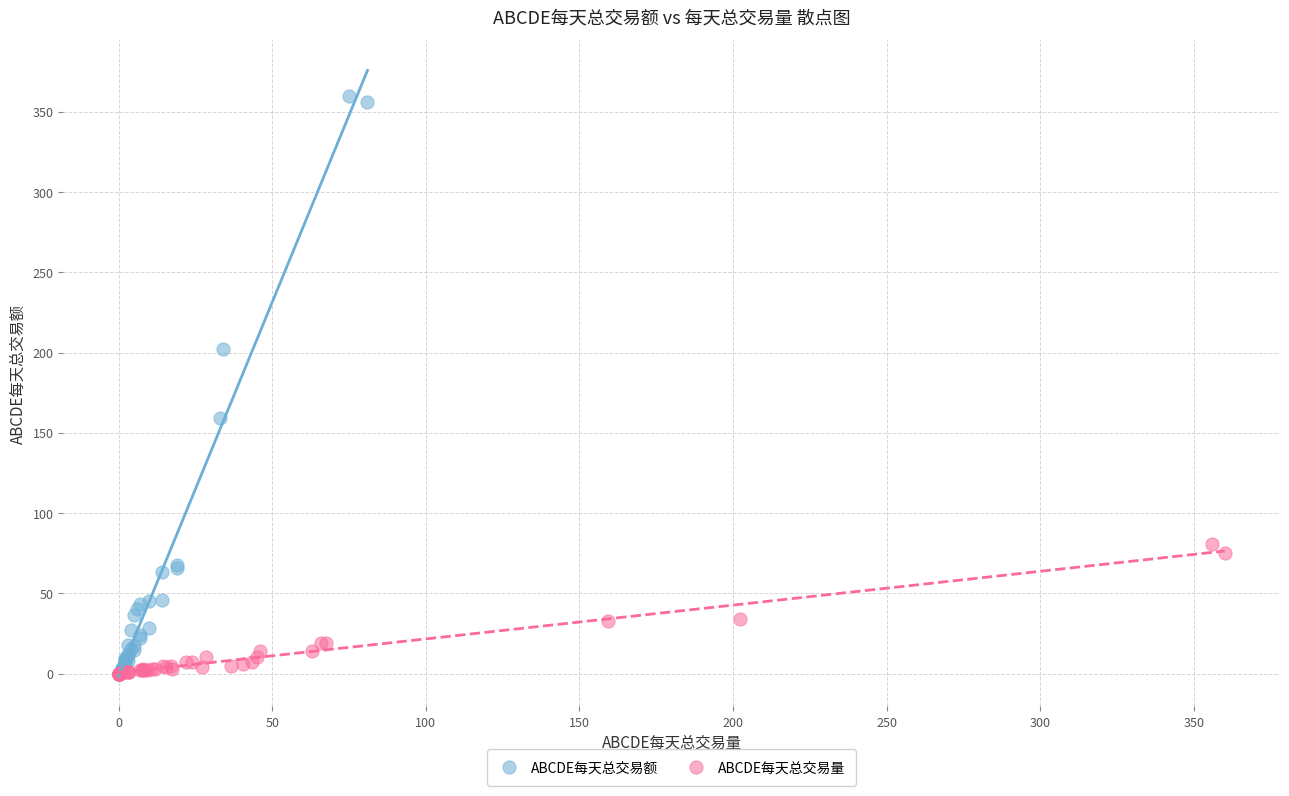

Which series has the widest spread of Y values?

ABCDE每天总交易额